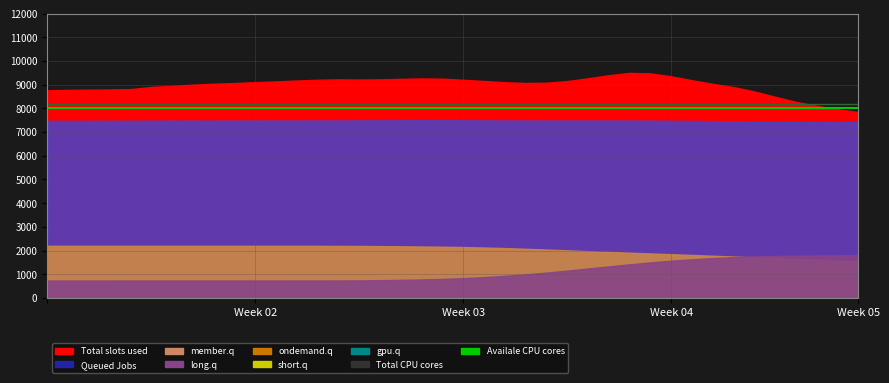

Which has a higher value, Week 03 or Week 02?

Week 03